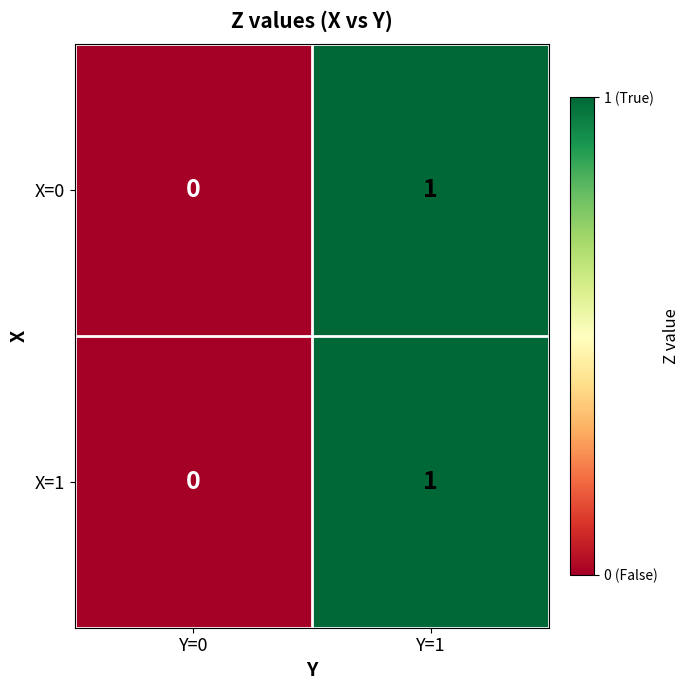

List the labels in order of X=0 value, smallest first.

Y=0, Y=1